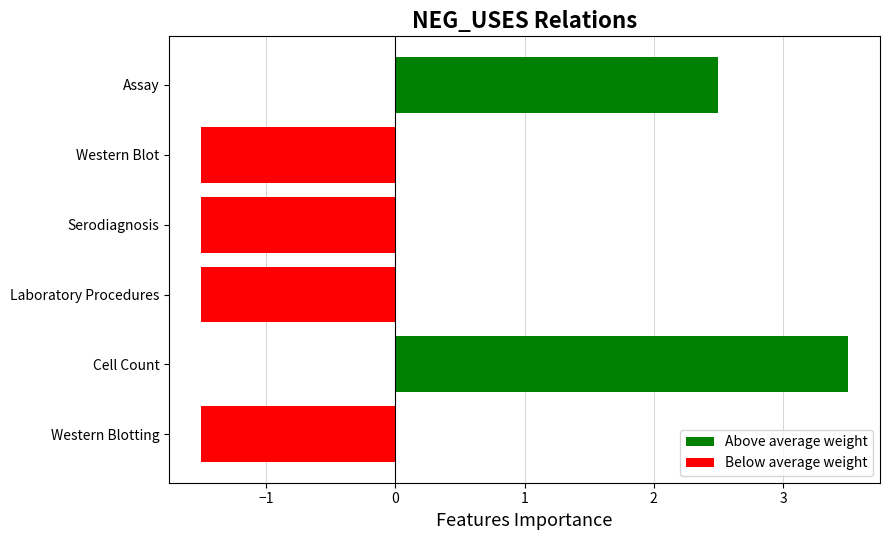

Count the number of data series in this chart.

1